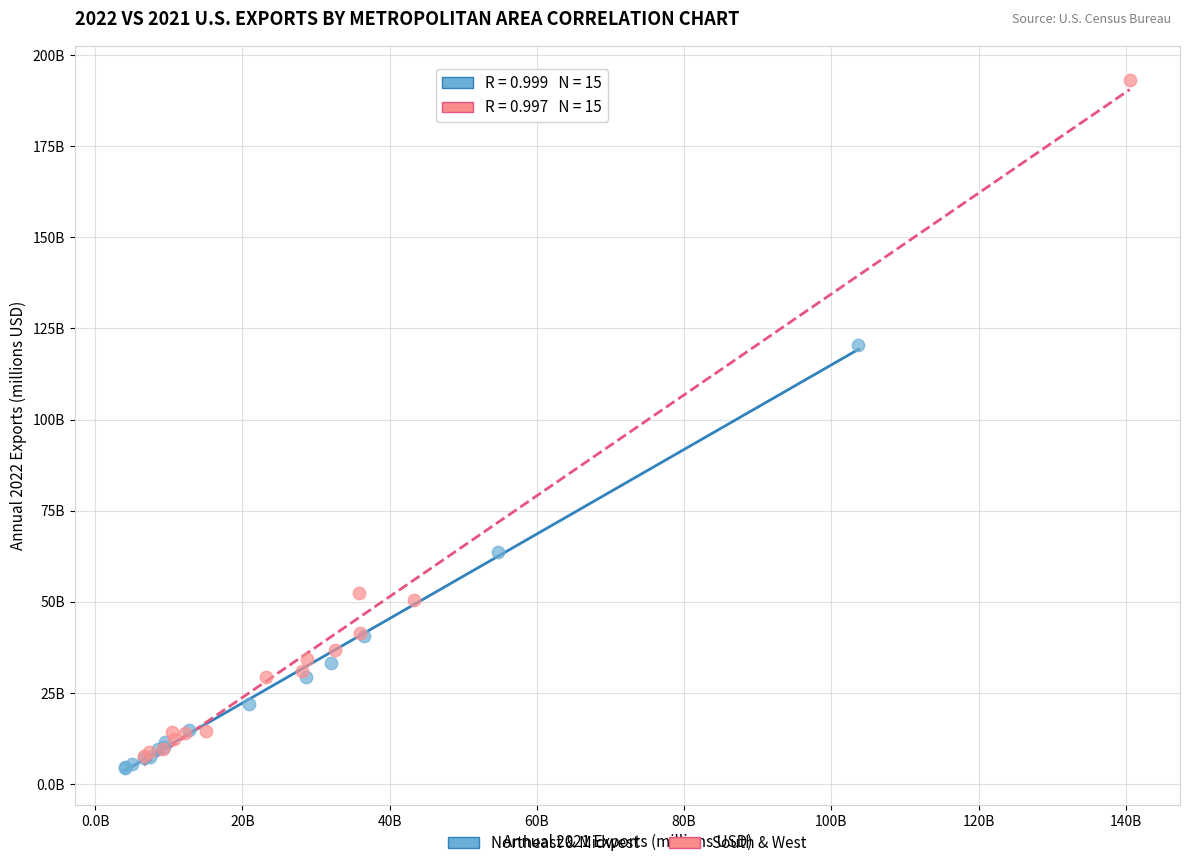

Which series contains the lowest Y value?

Northeast & Midwest